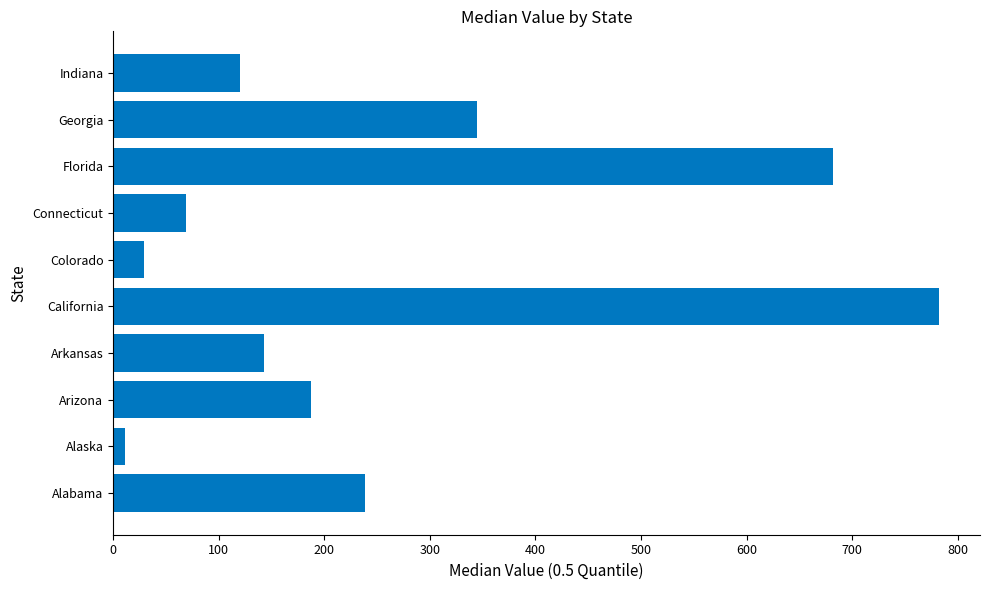

Rank the categories by value from highest to lowest.

California, Florida, Georgia, Alabama, Arizona, Arkansas, Indiana, Connecticut, Colorado, Alaska